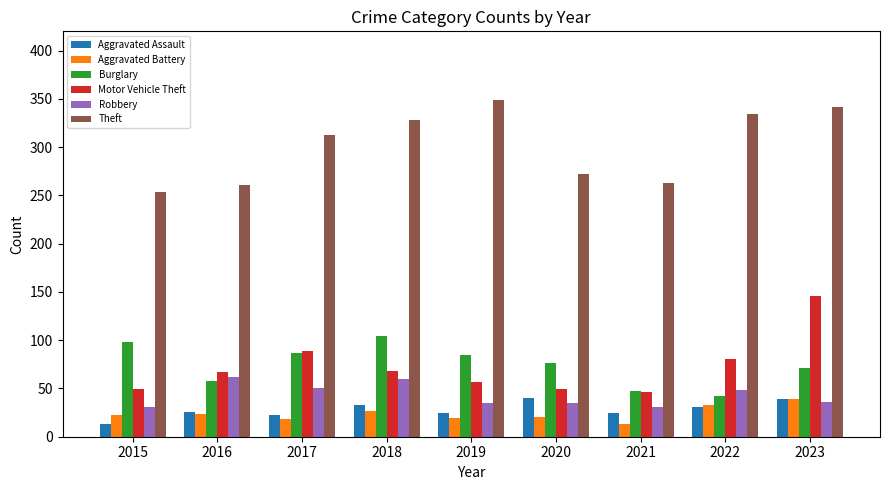

What is the value of the Theft bar at the 6th from the left?

272